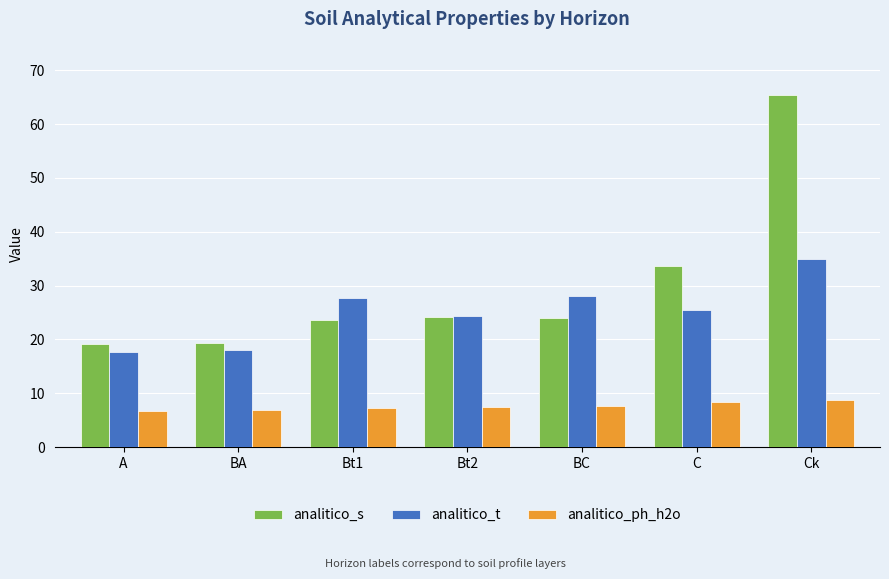

The value of analitico_s at A is 19.1. True or false?

True